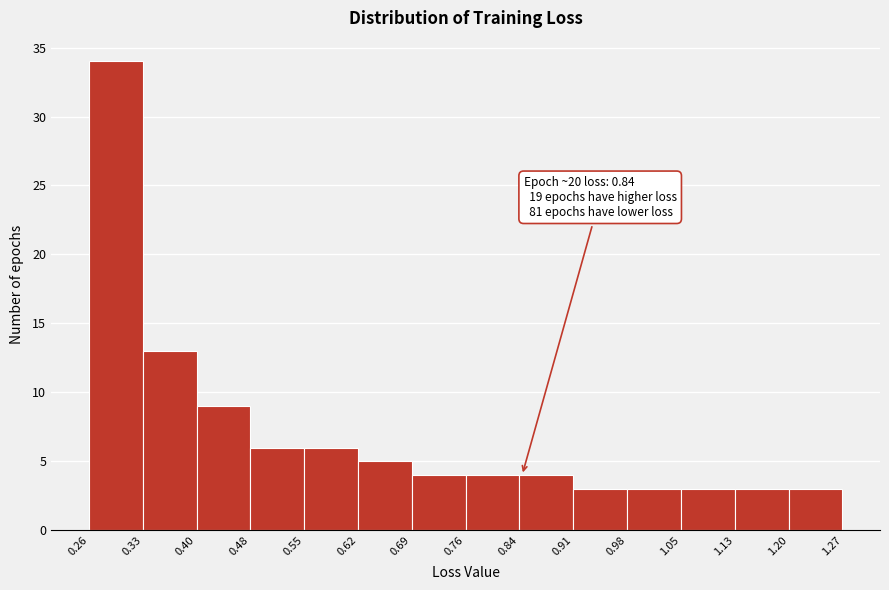

Which range on the x-axis has the tallest bar?

0.26 to 0.33